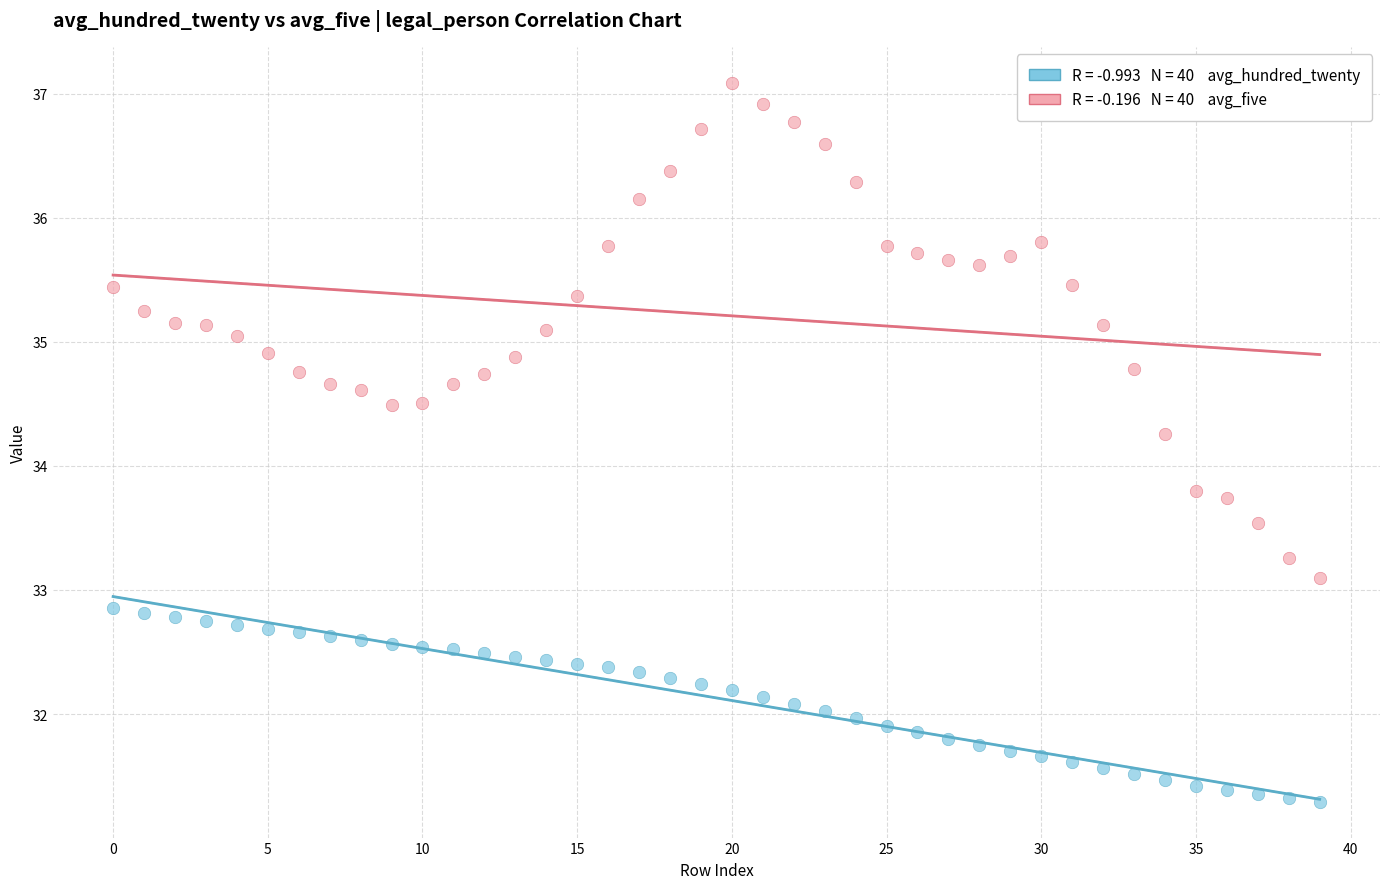

Across all data points, what is the range of Y values (max minus min)?

5.8